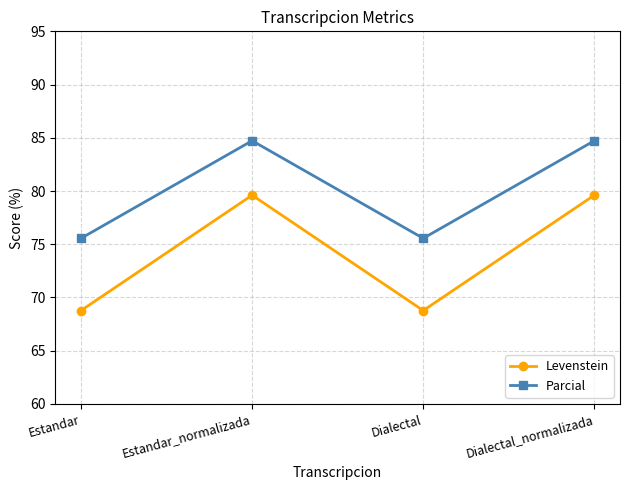

At how many categories does at least one series exceed 79?

2